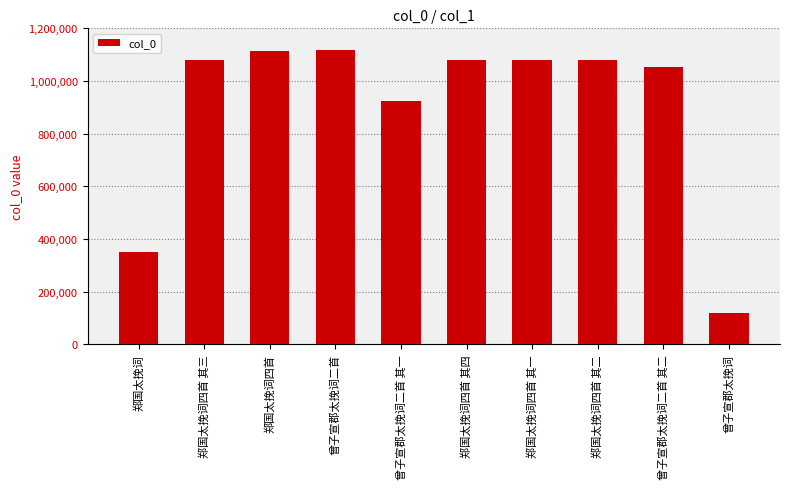

The chart shows a value of 502872 at 郑国太挽词四首. True or false?

False